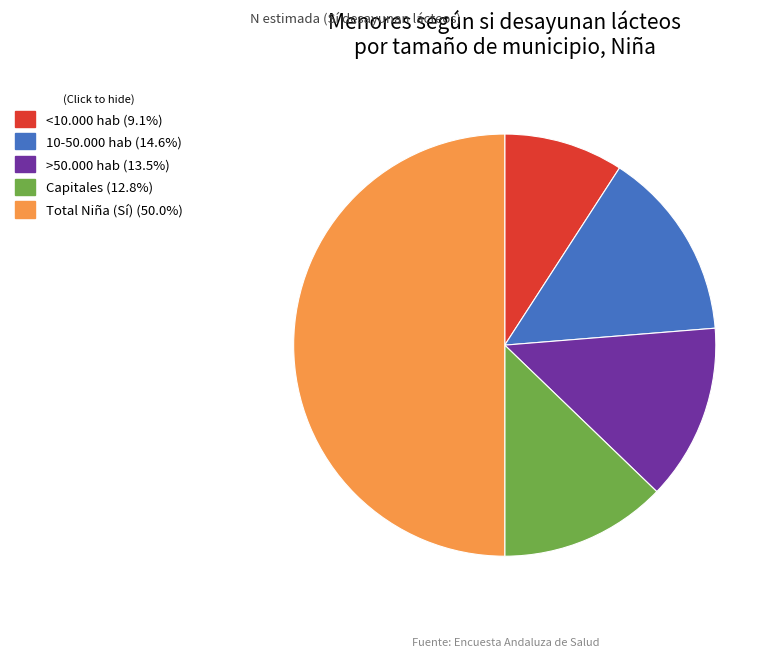

What is the ratio of the value at 10-50.000 hab to the value at >50.000 hab?

1.1